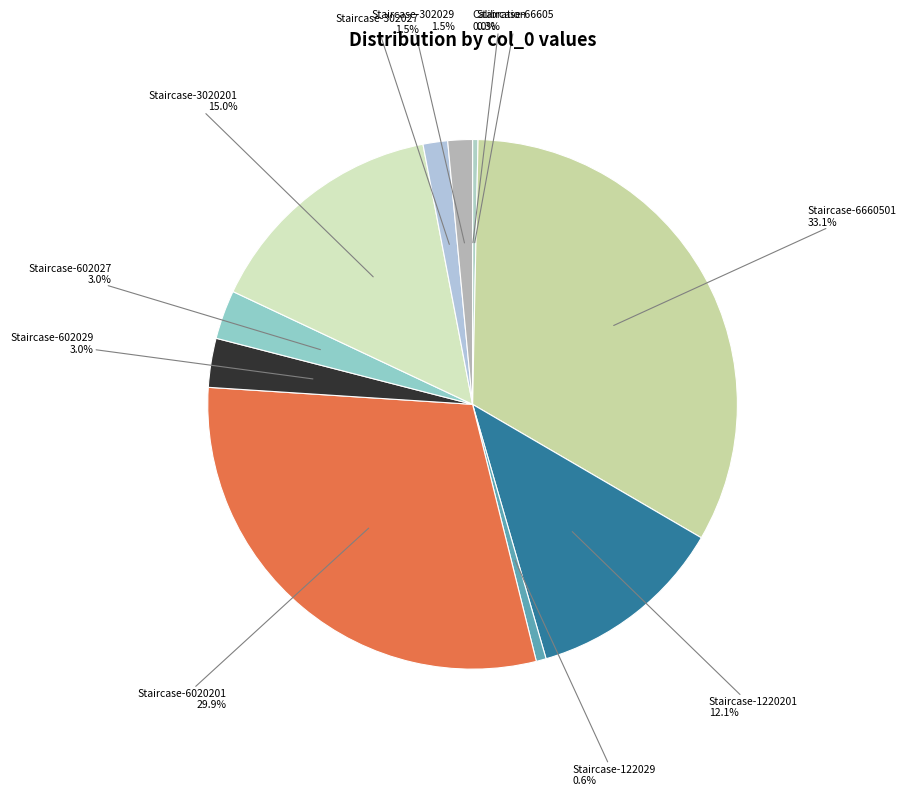

Which has a higher value, Staircase-6660501 or Staircase-302029?

Staircase-6660501